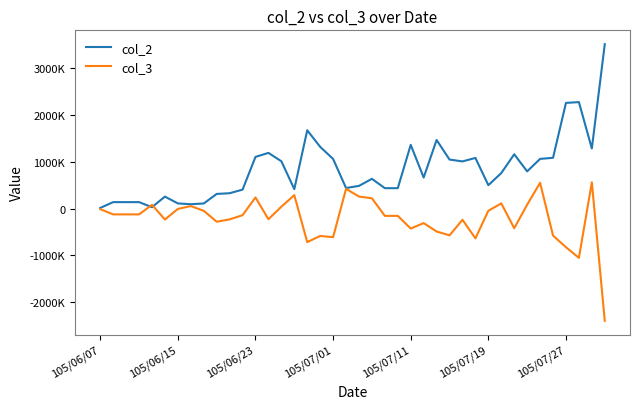

Does the chart have visible grid lines?

No